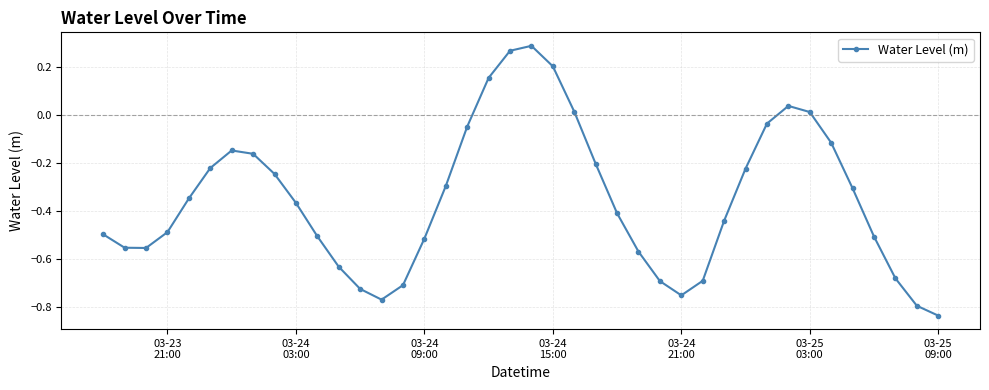

True or false: there are more than 0 points higher than both neighbors.

True